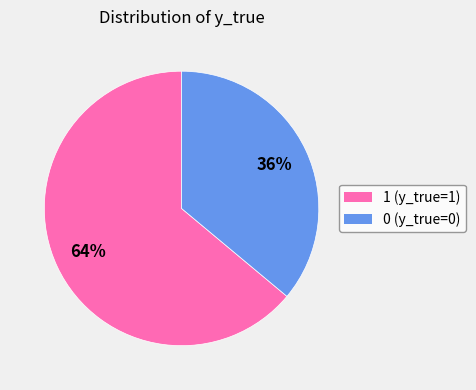

Which slice is the largest?

1